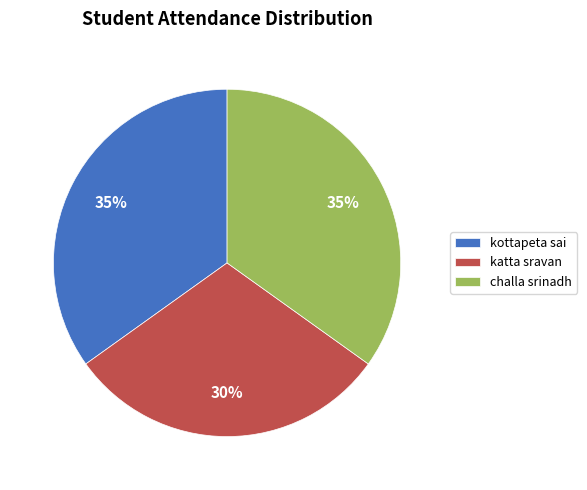

What is the smallest slice in the pie chart?

katta sravan